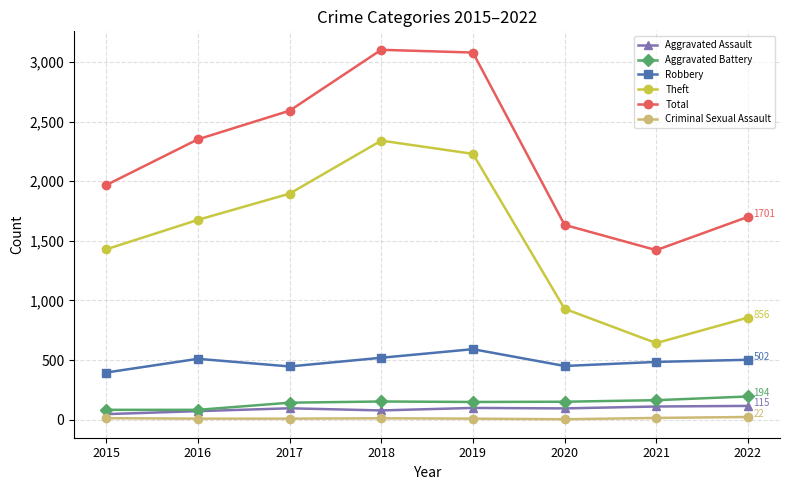

What is the difference between the highest and lowest values at 2021?

1408